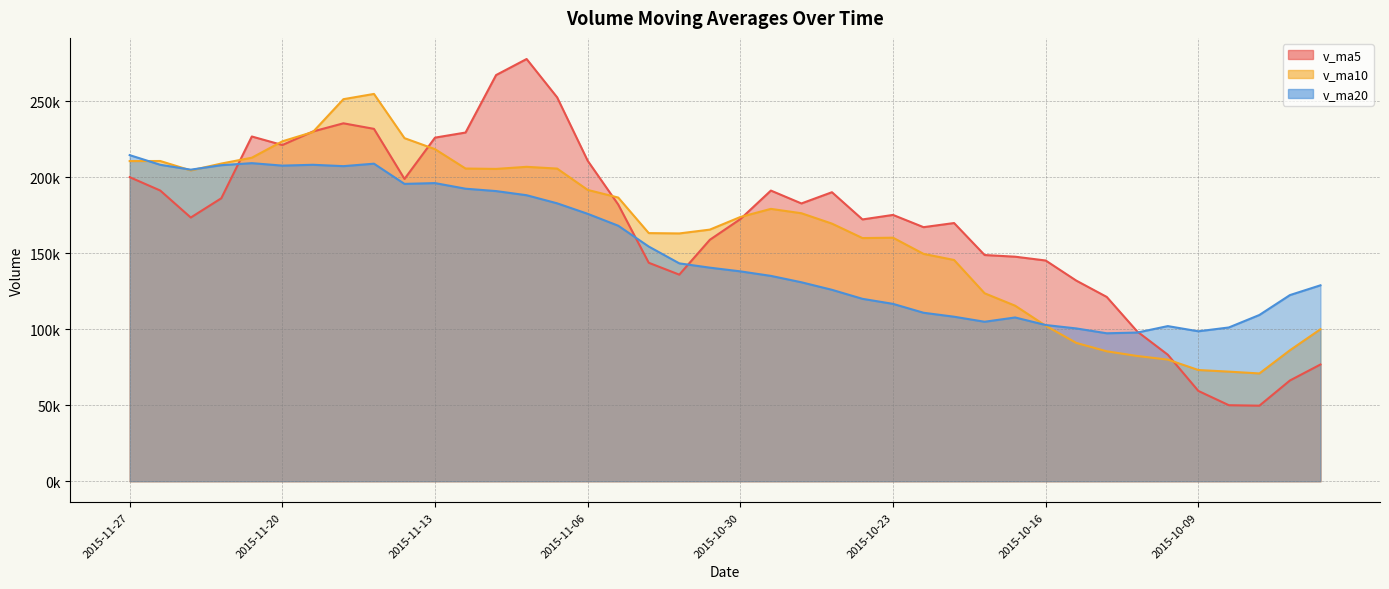

The value of v_ma20 at 2015-10-09 is 98637.1. True or false?

True